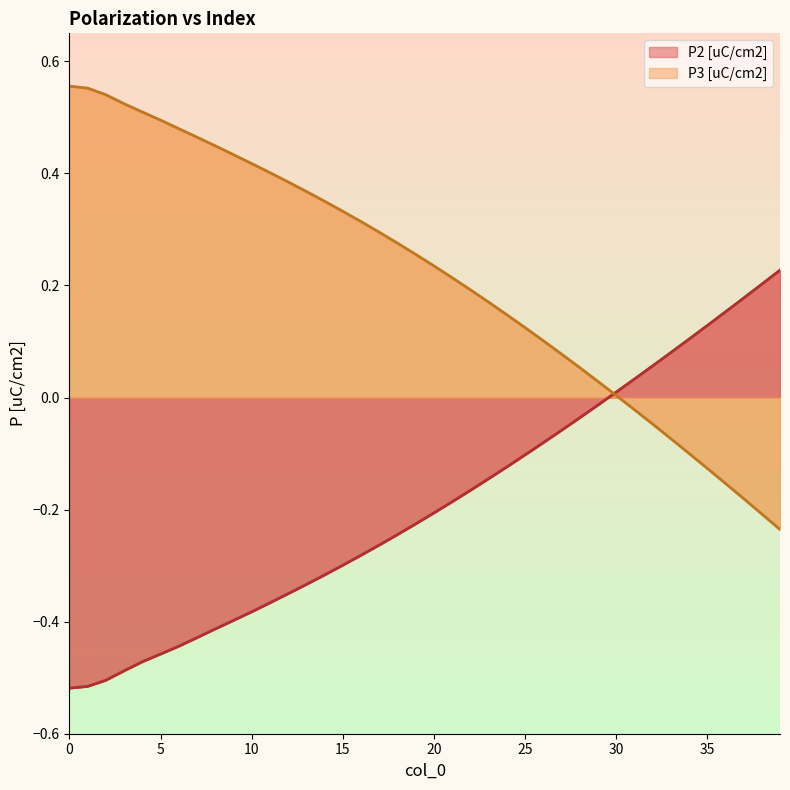

At which category is the sum across all series the highest?

4